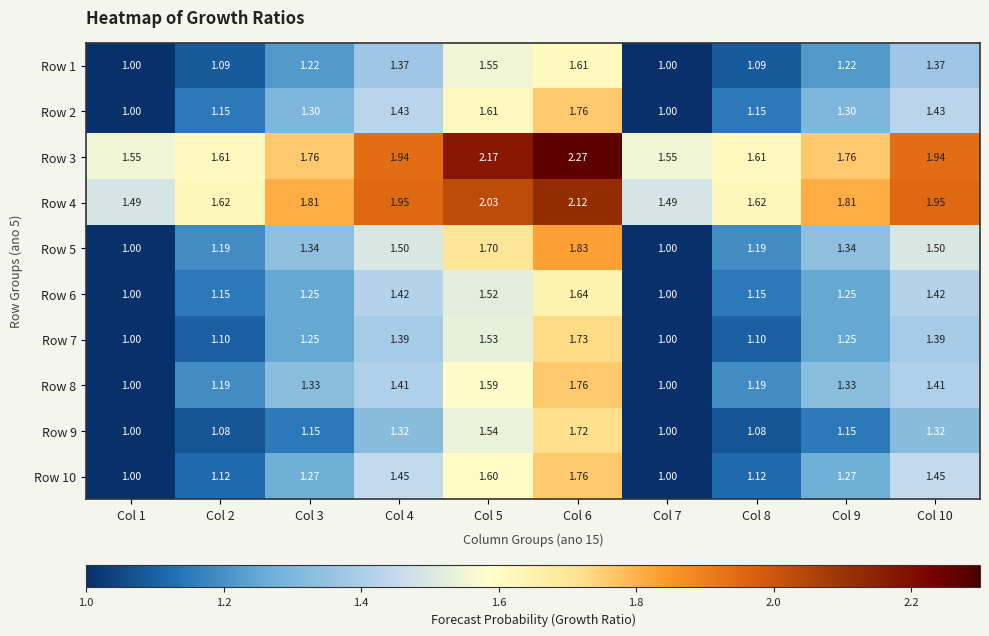

Is the value of Row 1 at Col 10 greater than the value of Row 5 at Col 7?

Yes